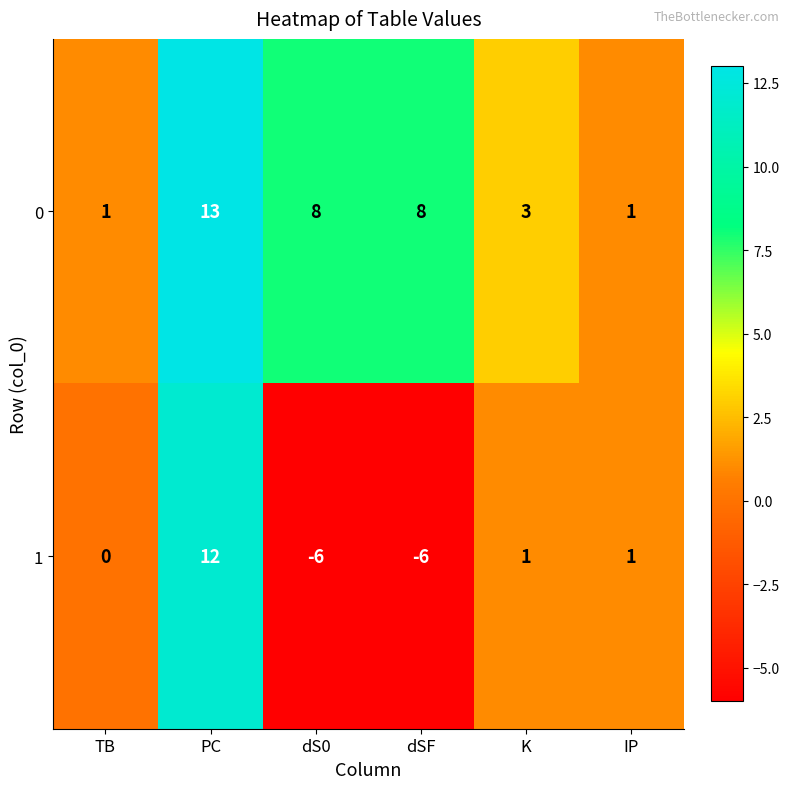

List the series in order of their peak value, highest first.

0, 1